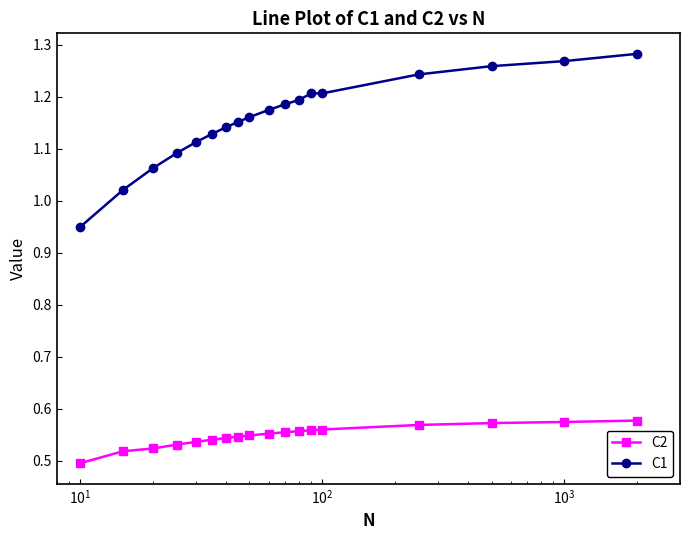

True or false: C2 and C1 cross at least once.

False